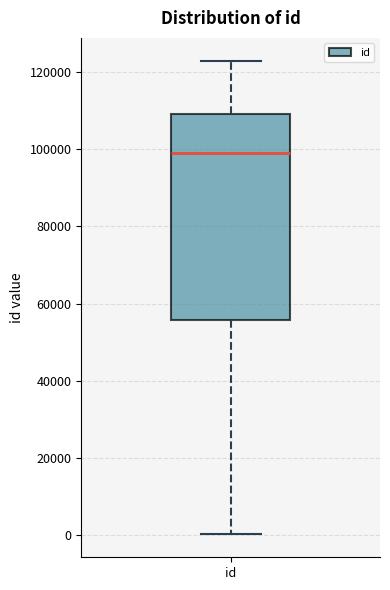

Transcribe this box plot: give where the median line is, the range the box spans, and where the two whiskers end, as read against the y-axis. The values are not printed on the chart, so give them approximately, as read against the axis.

median 98000, box 56000 to 110000, whiskers 0 to 122000